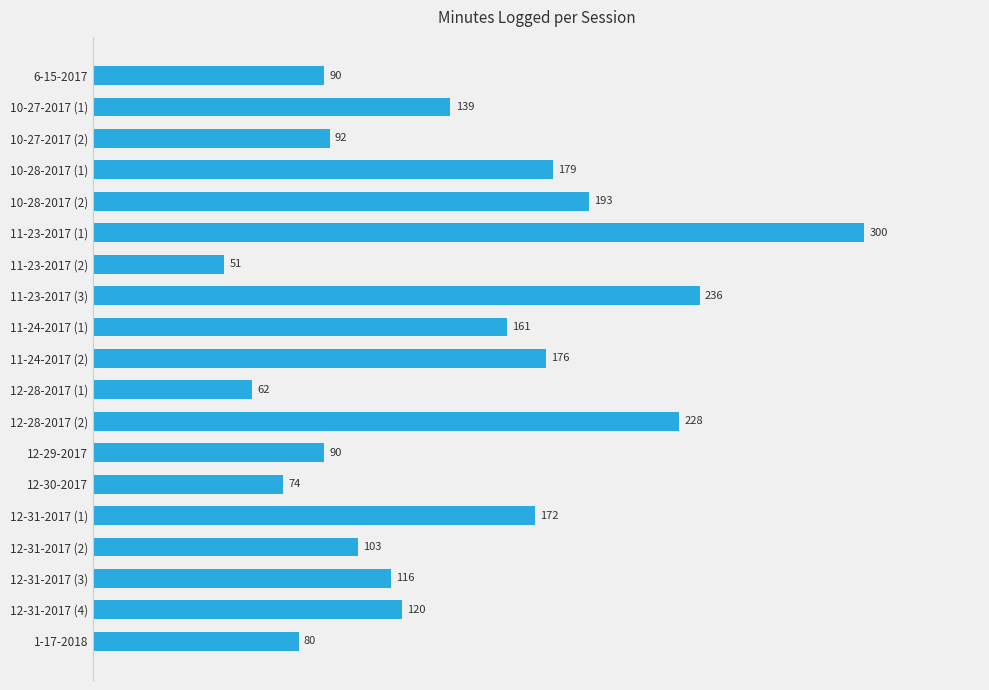

What is the value of the 10th bar from the top?

176